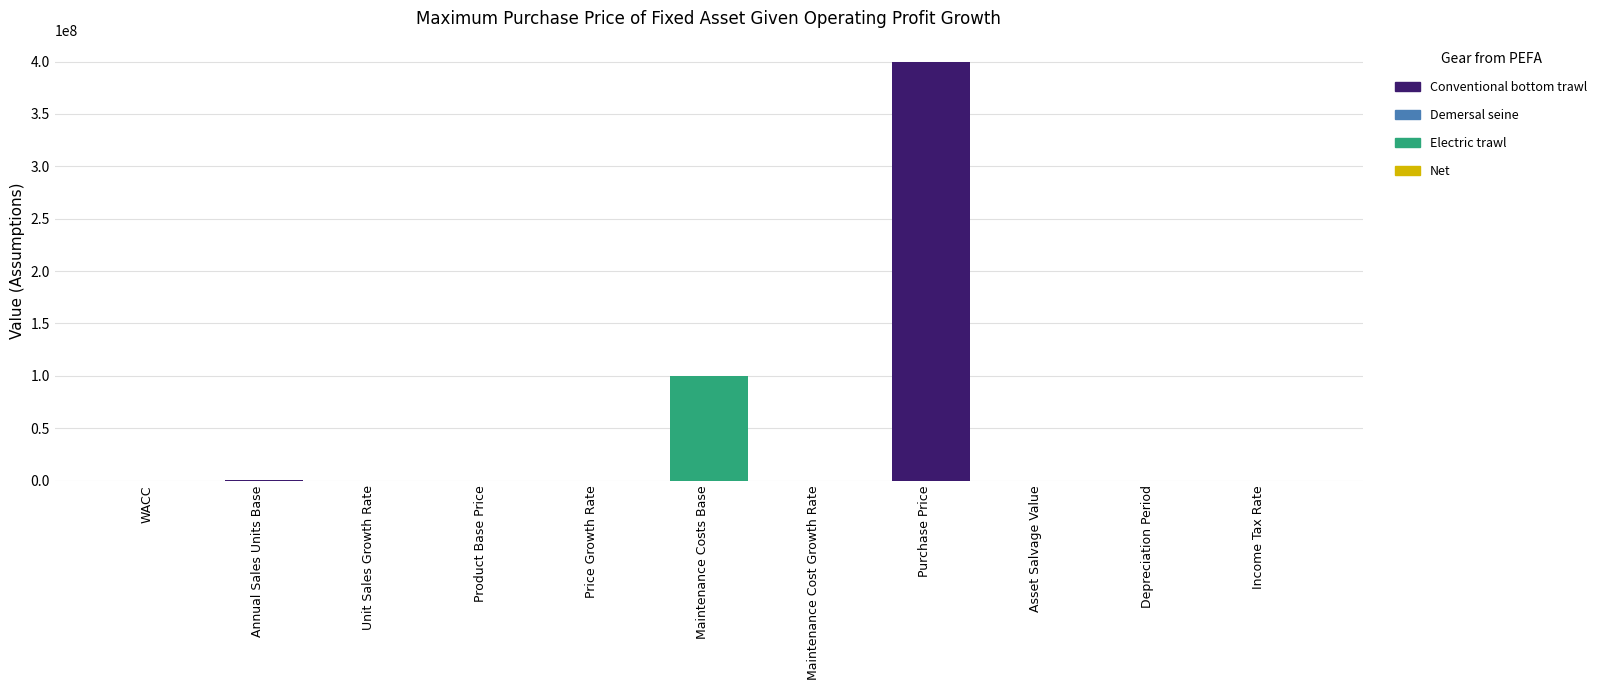

What is the change in value from Annual Sales Units Base to Purchase Price?

+399977500.0